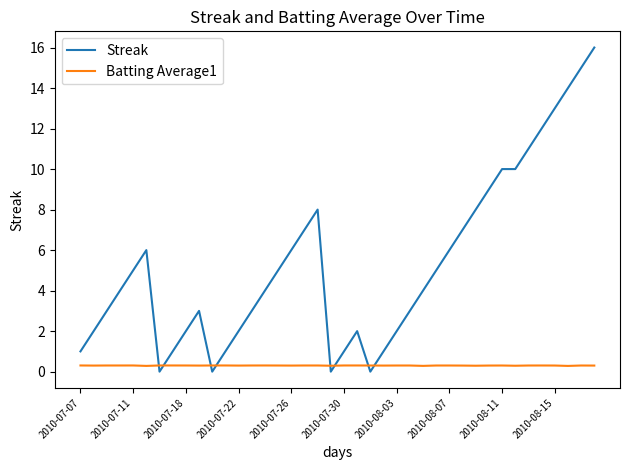

Which series has the largest total across all categories?

Streak